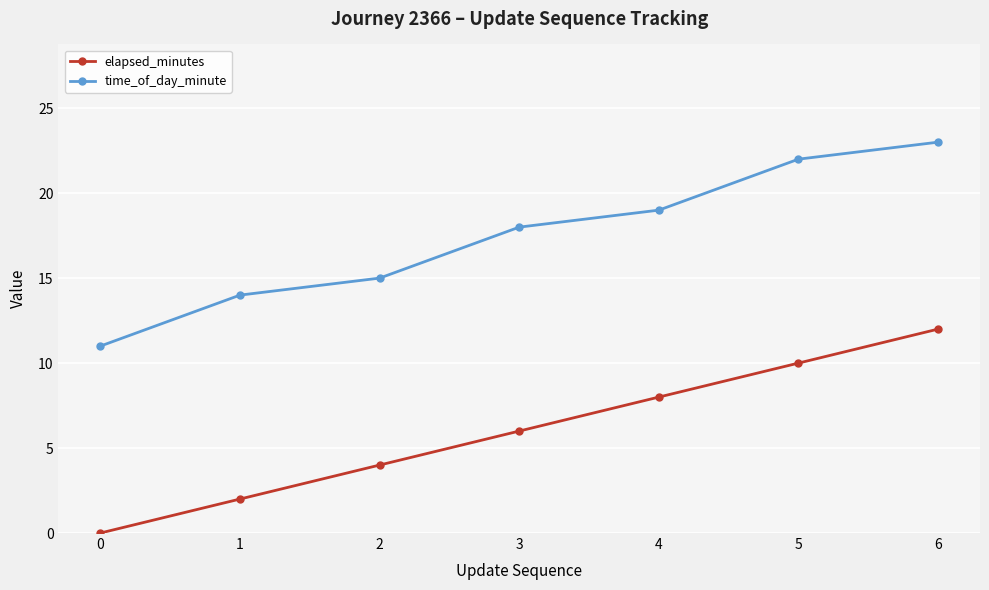

The value of time_of_day_minute at 6 is 14. True or false?

False